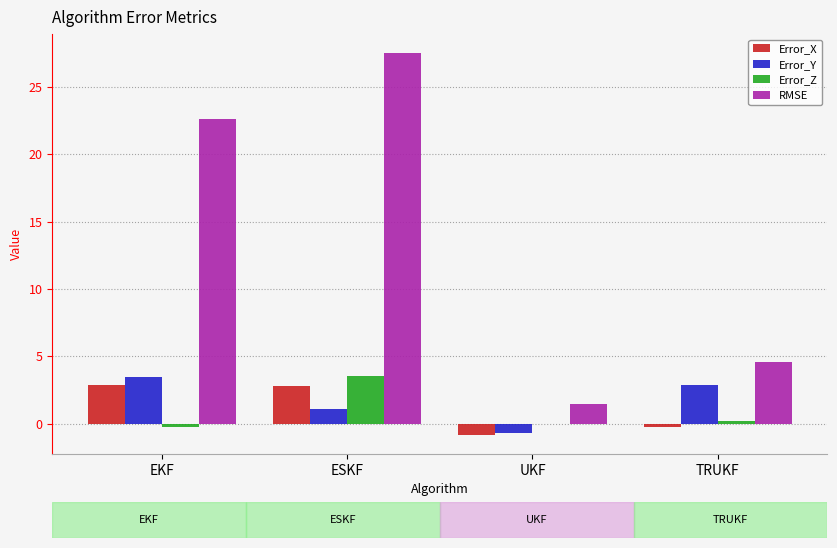

What is the maximum value shown in the chart?

27.5